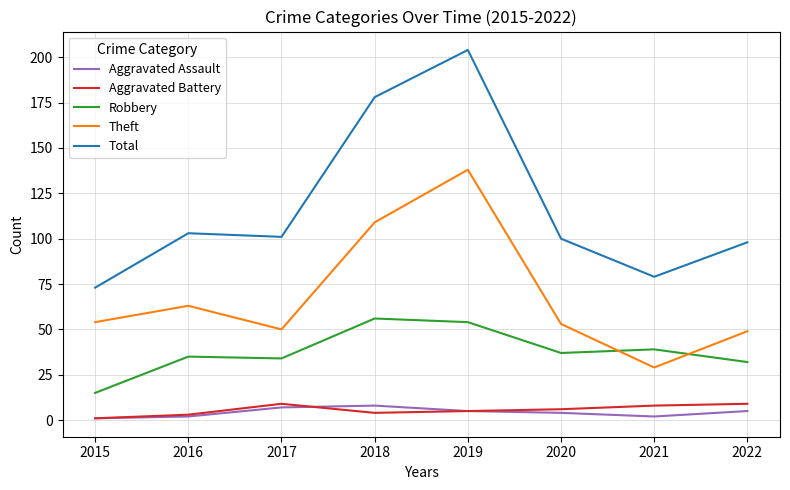

True or false: Robbery and Aggravated Battery cross at least once.

False